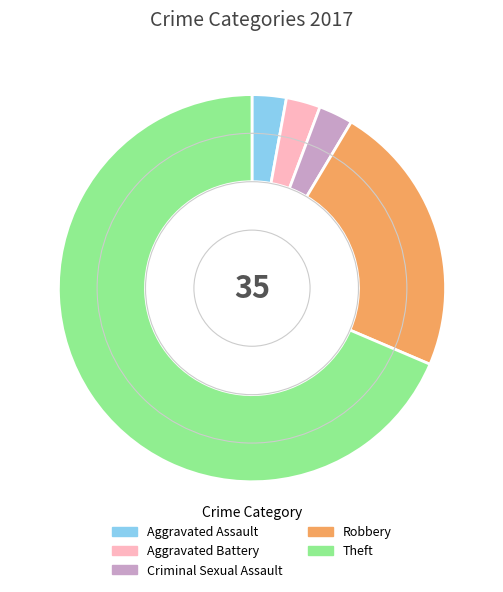

The Aggravated Battery slice represents 3% of the pie. True or false?

True